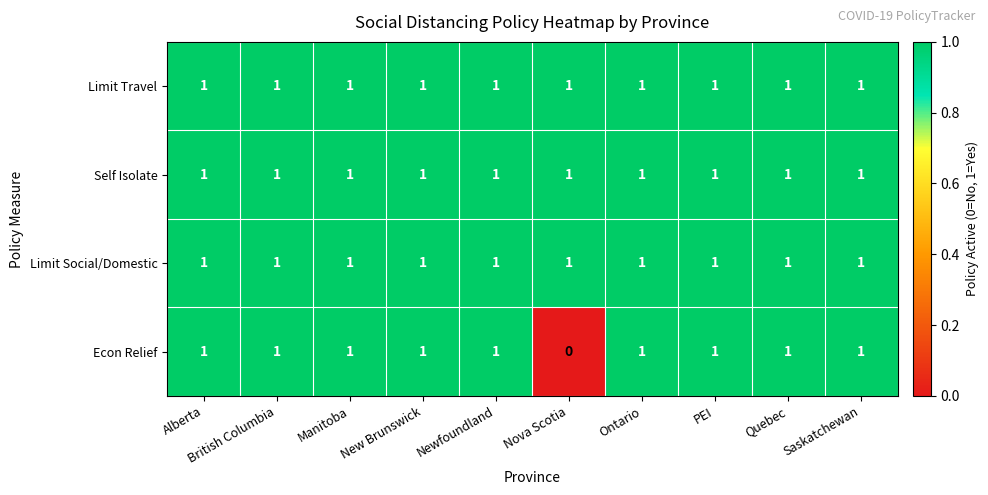

At which category does the chart reach its minimum across all series?

Nova Scotia